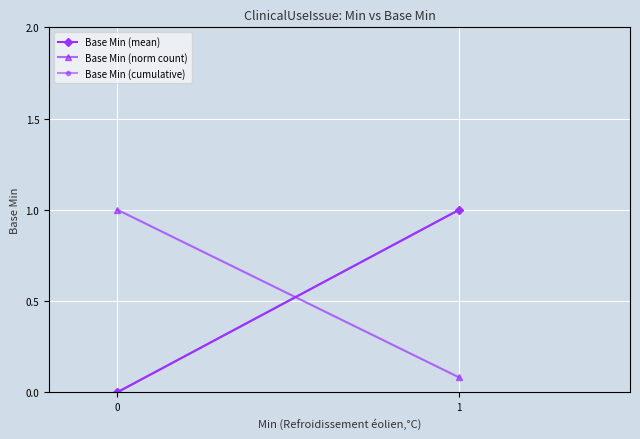

How many categories are shown in the chart?

2